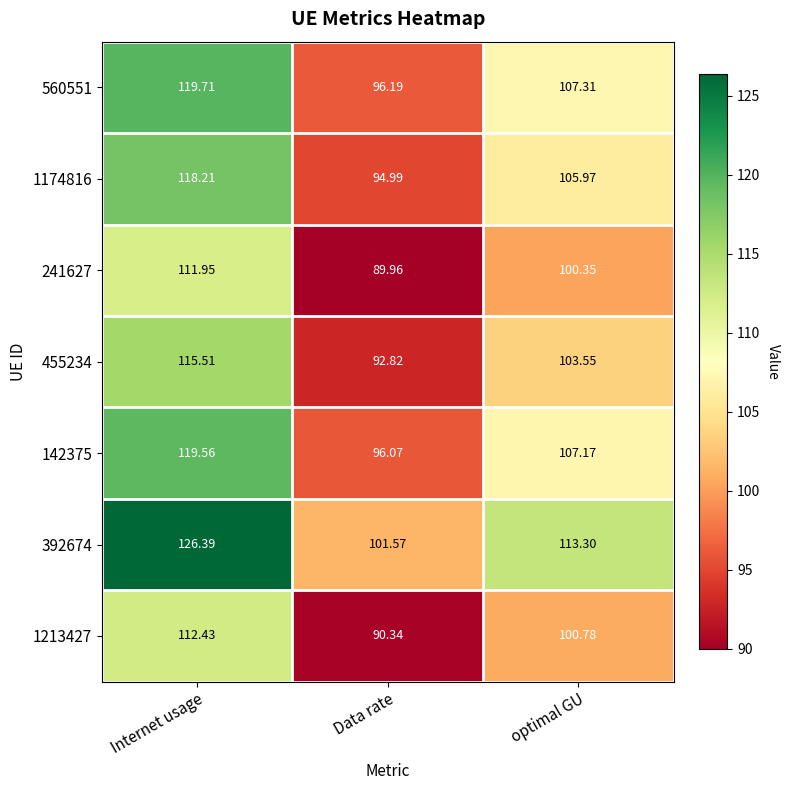

Where is 392674 nearest to the value 113?

optimal GU